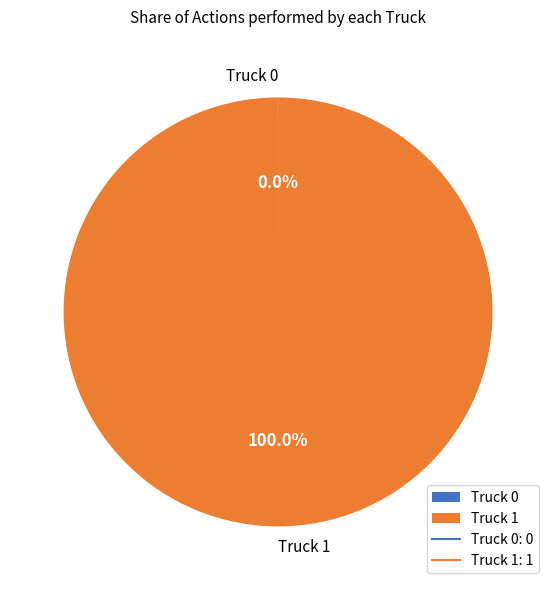

Is there any slice that represents more than half of the pie?

Yes